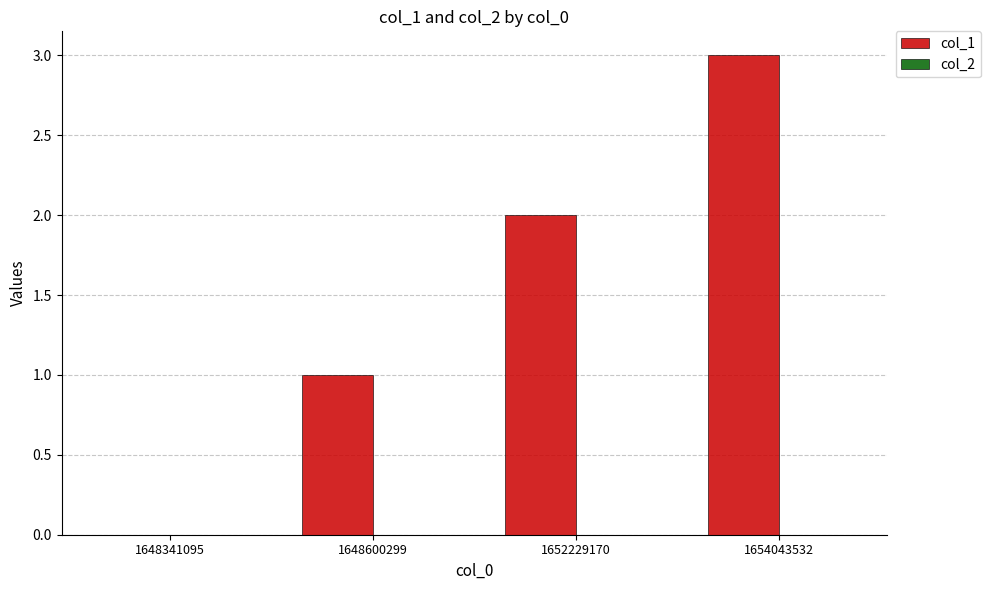

The chart shows a value of 0 at 1648600299. True or false?

False